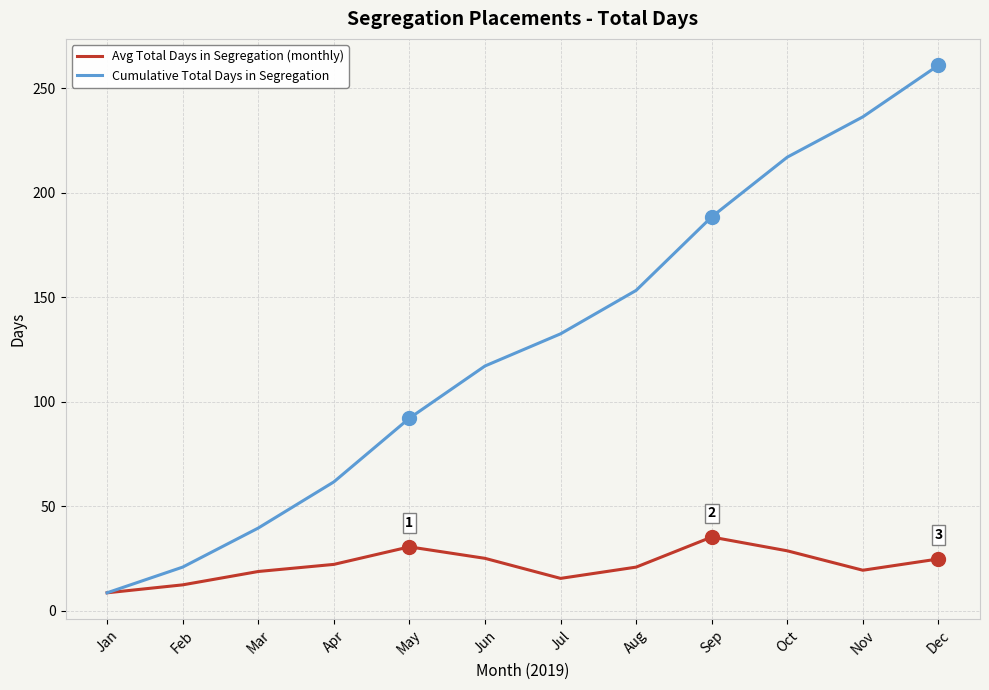

Which label corresponds to the largest value in the chart?

Dec